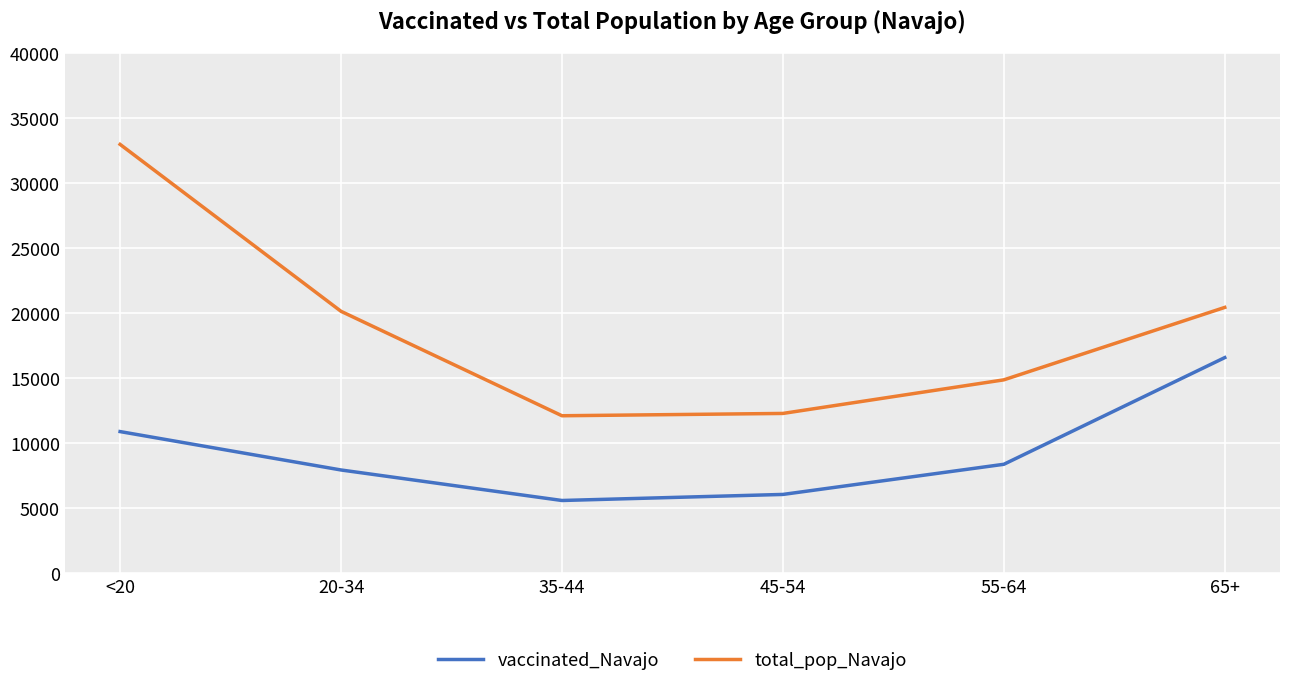

Reading left to right, what are all the values shown in this chart?

vaccinated_Navajo: <20=10889	20-34=7935	35-44=5588	45-54=6054	55-64=8373	65+=16580
total_pop_Navajo: <20=32982	20-34=20141	35-44=12107	45-54=12285	55-64=14869	65+=20441